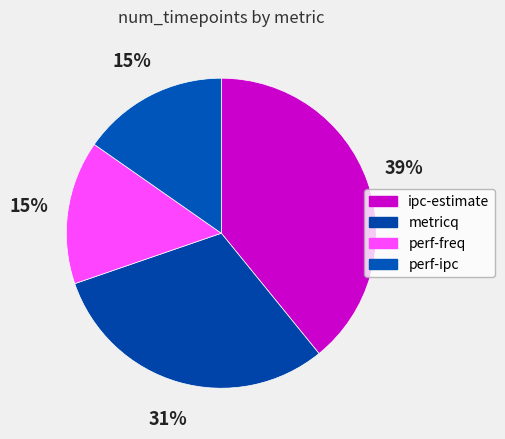

Count the number of slices in the pie.

4